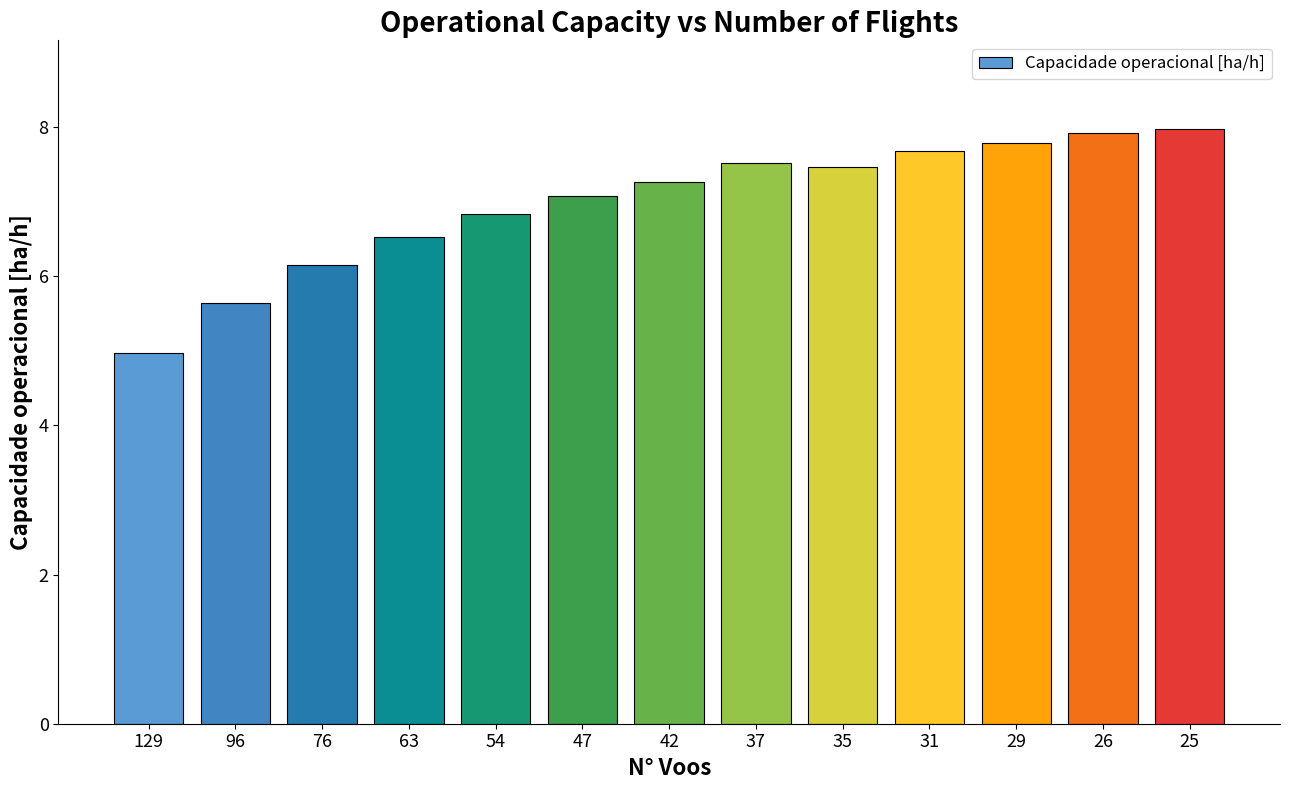

How many distinct data groups are displayed?

1